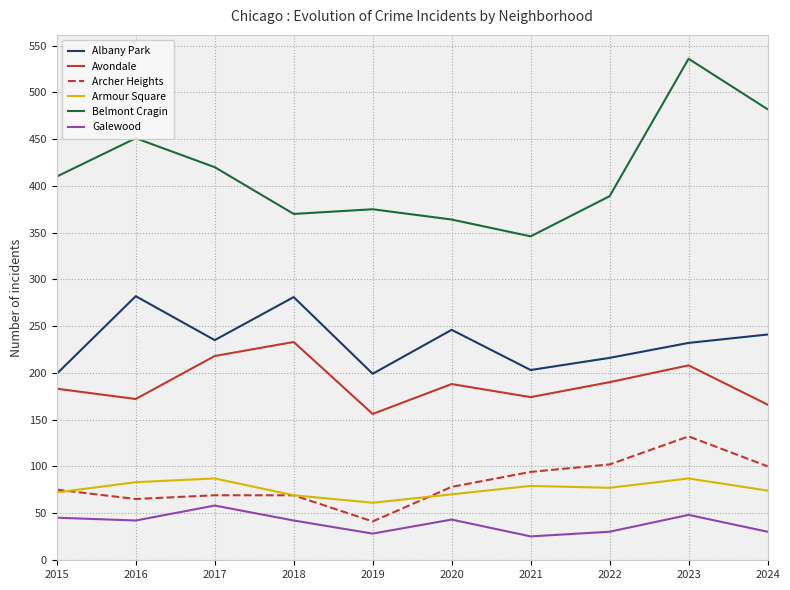

Which series has the largest total across all categories?

Belmont Cragin